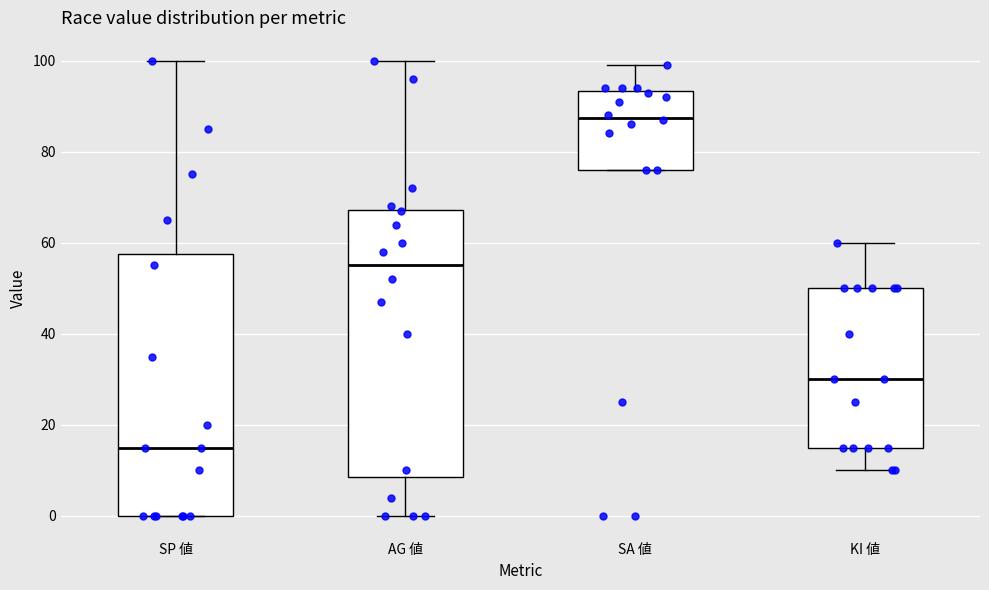

Where is the upper edge of the box for KI 値 on the y-axis? The values are not printed on the chart, so give them approximately, as read against the axis.

50